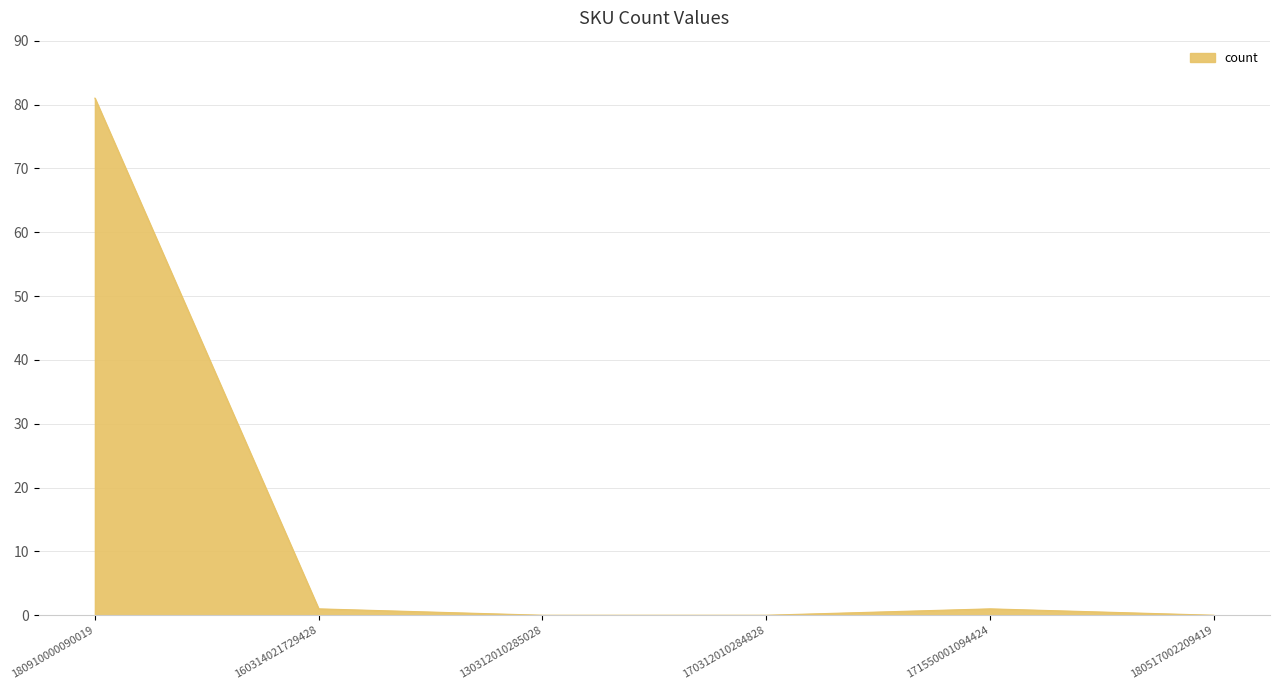

Is it true that the value at 130312010285028 is 0?

True